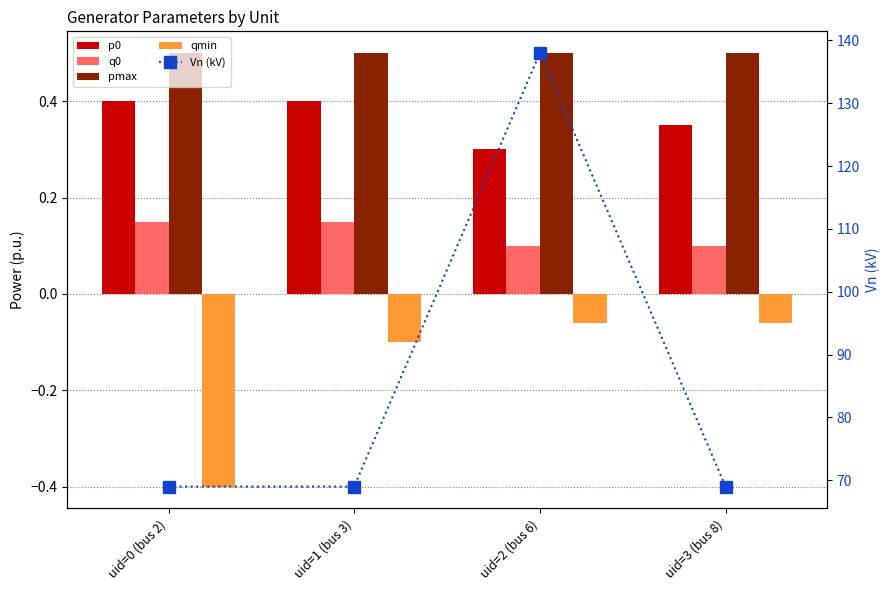

What is the label of the 2nd bar from the right?

uid=2 (bus 6)